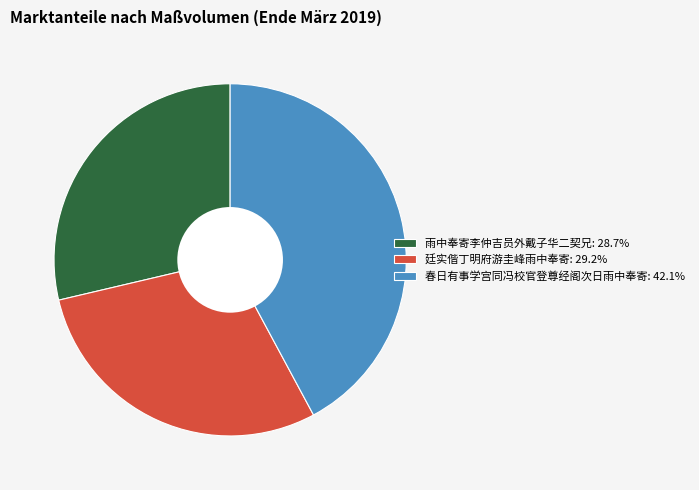

How many segments does this pie chart have?

3